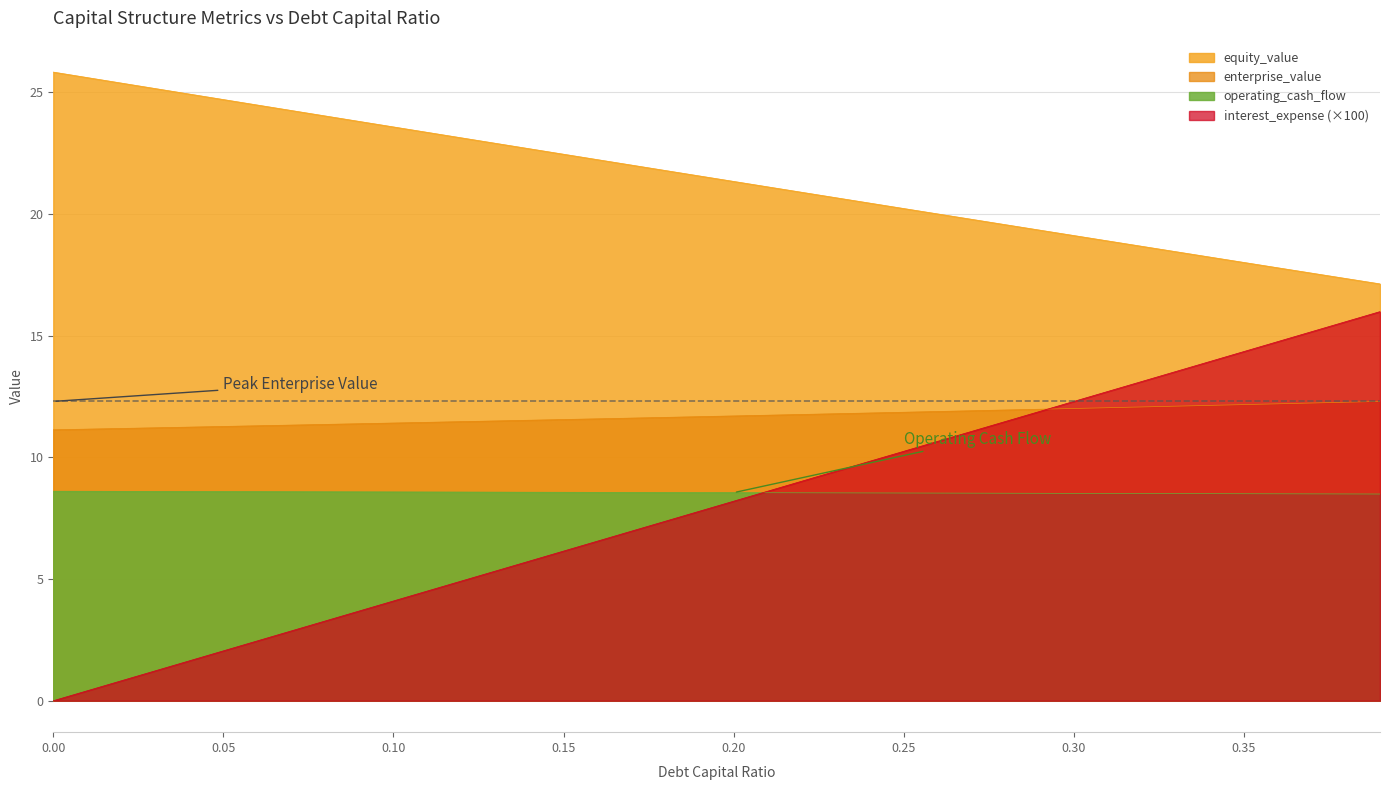

Which series has the widest spread of values?

interest_expense (×100)